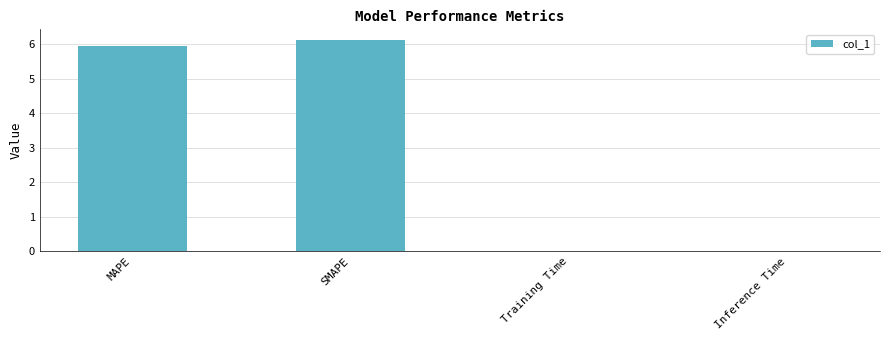

Which category has the highest value across all series?

SMAPE